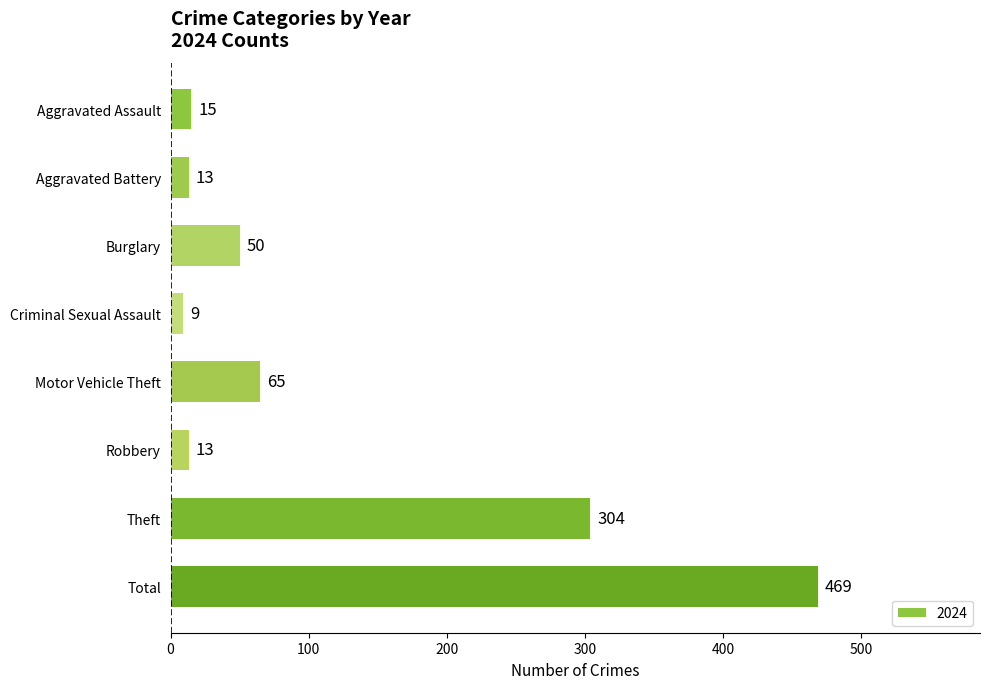

True or false: the data shows 469 at Total.

True